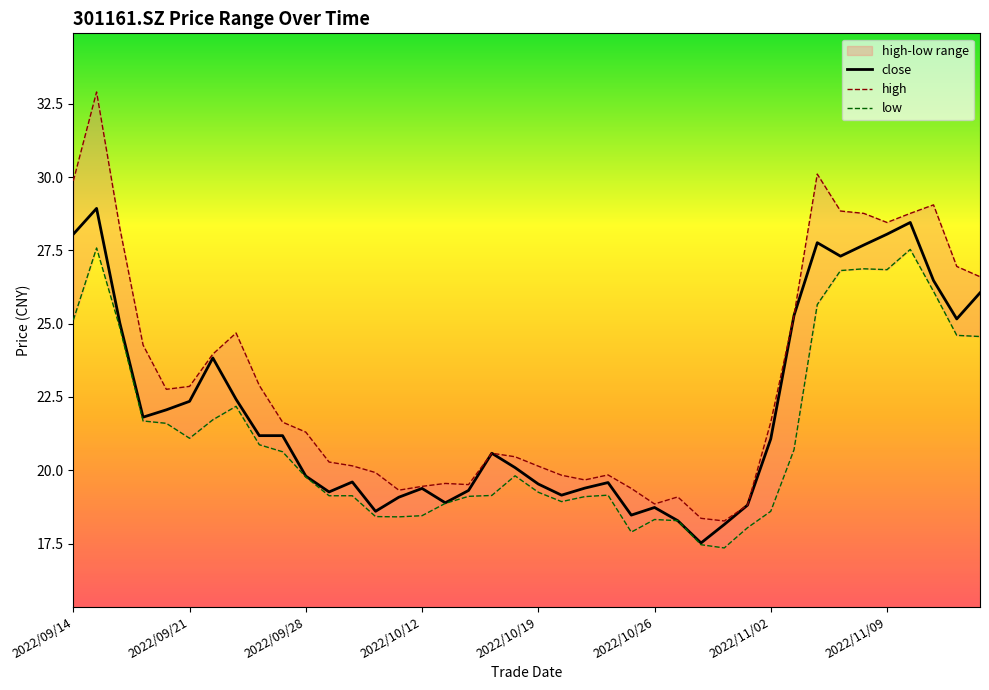

How many interior local valleys does the low series have?

6